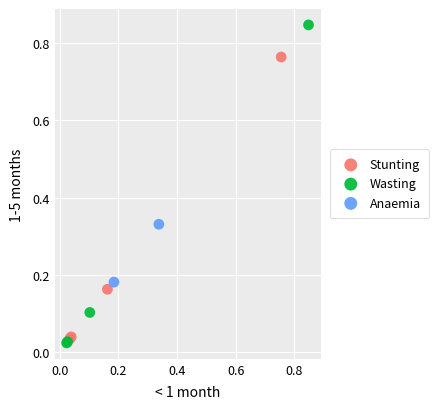

Which series has the widest spread of Y values?

Wasting